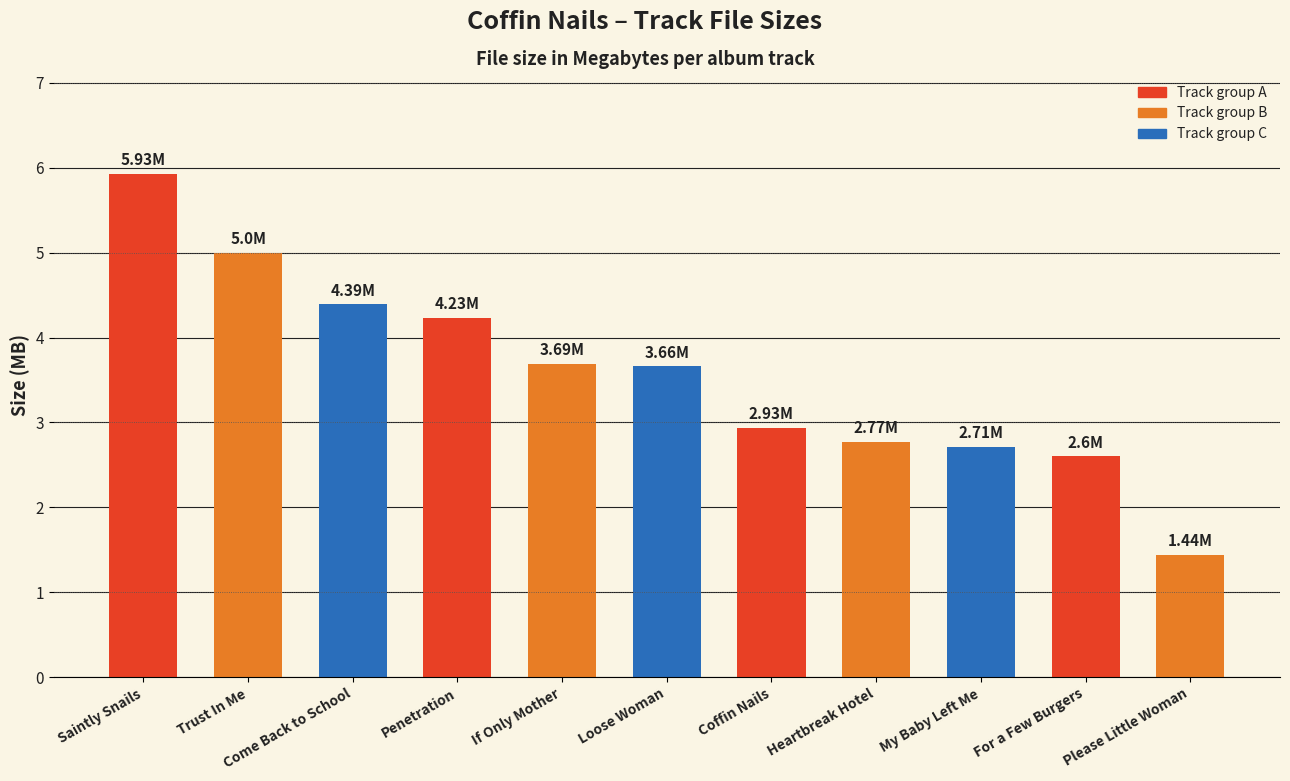

The chart shows a value of 4.4 at Come Back to School. True or false?

True